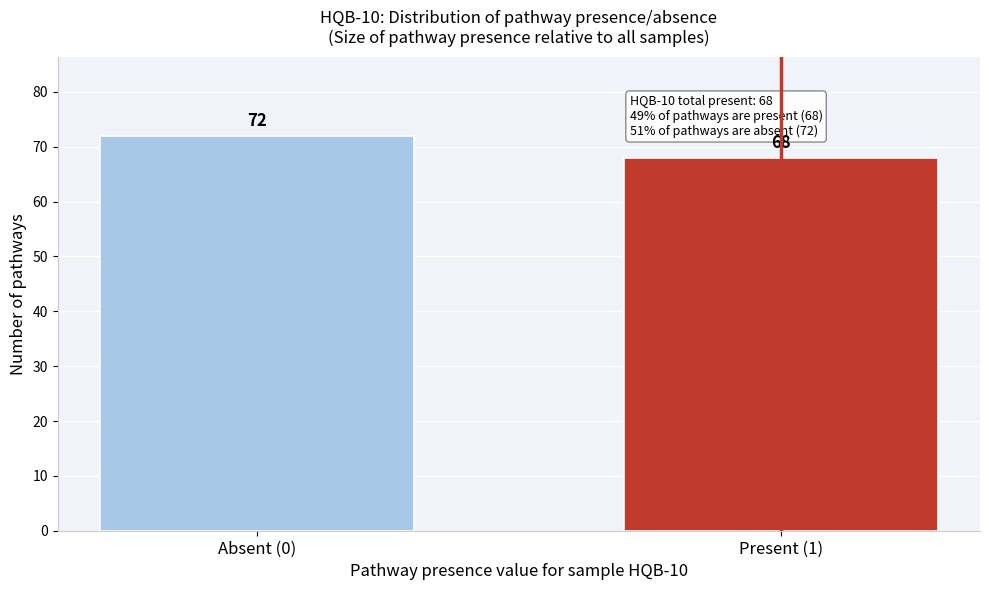

Reading left to right, list all the values displayed in this chart.

Absent (0)=72	Present (1)=68